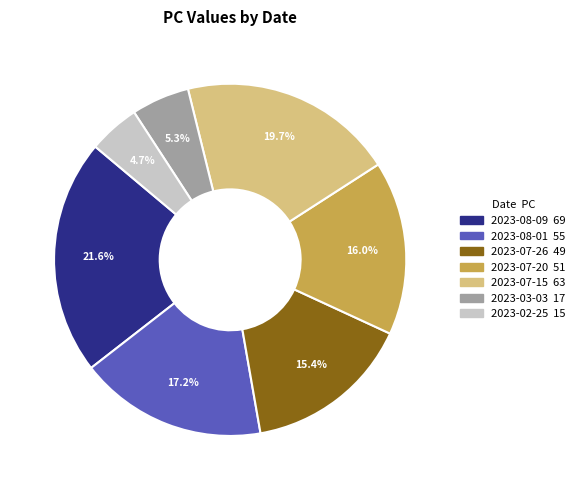

Is there any slice that represents more than half of the pie?

No